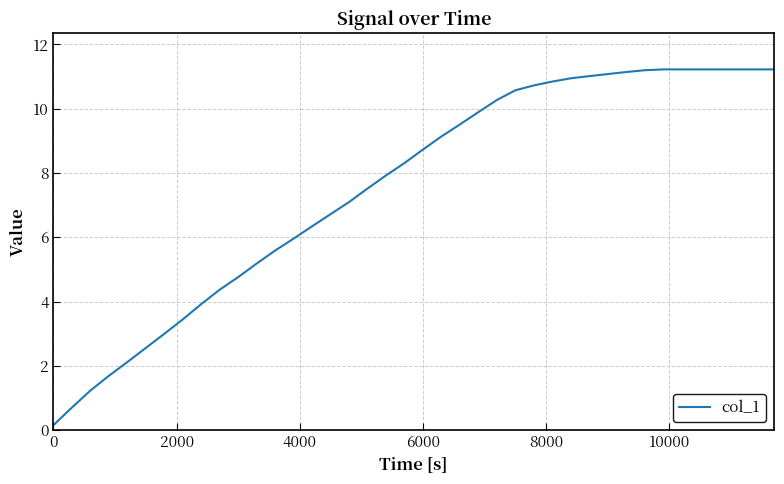

What is the difference between the maximum and minimum values?

11.1